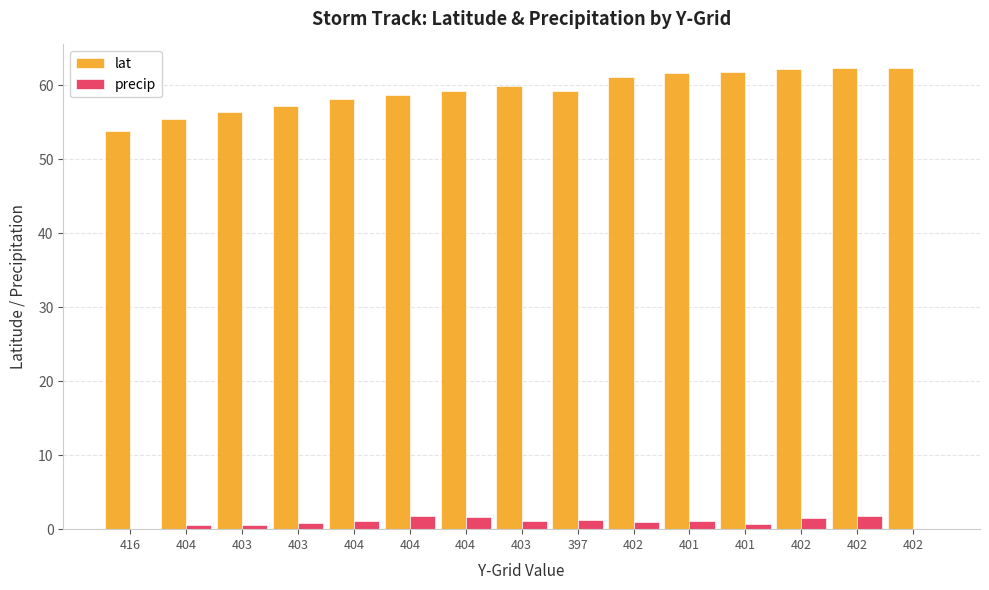

Rank the series by their maximum value, from highest to lowest.

lat, precip